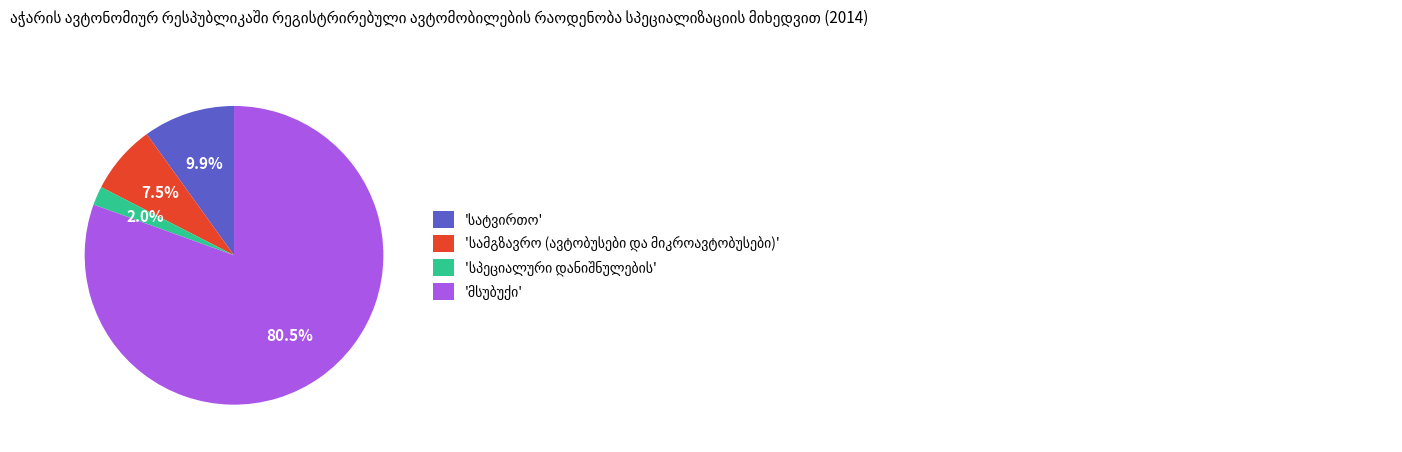

Is there any slice that represents more than half of the pie?

Yes